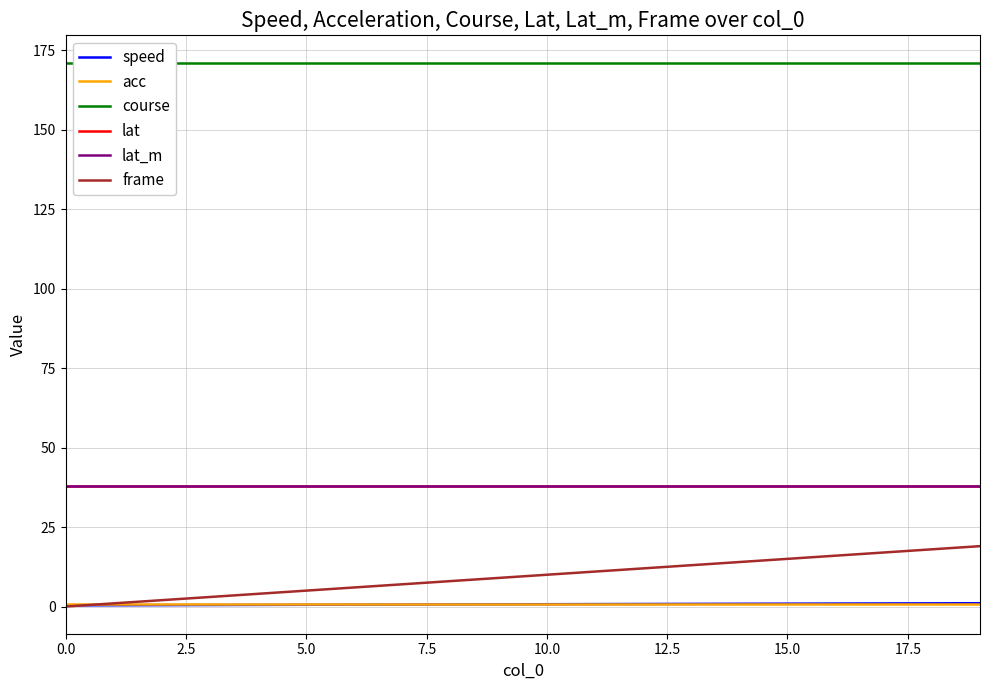

Which series changed the most between 15 and 19?

frame